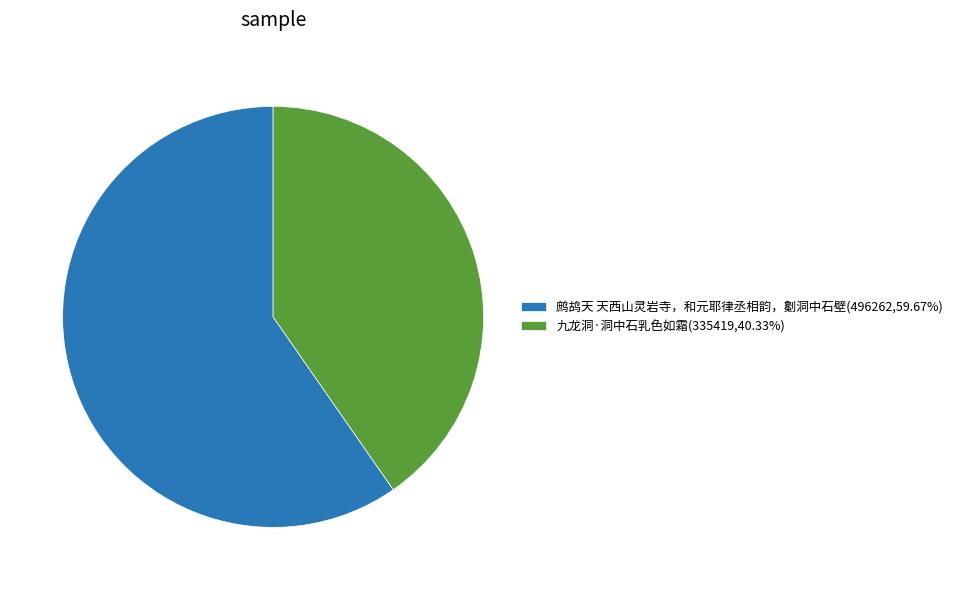

Which slice represents more than half of the pie?

鹧鸪天 天西山灵岩寺，和元耶律丞相韵，劖洞中石壁